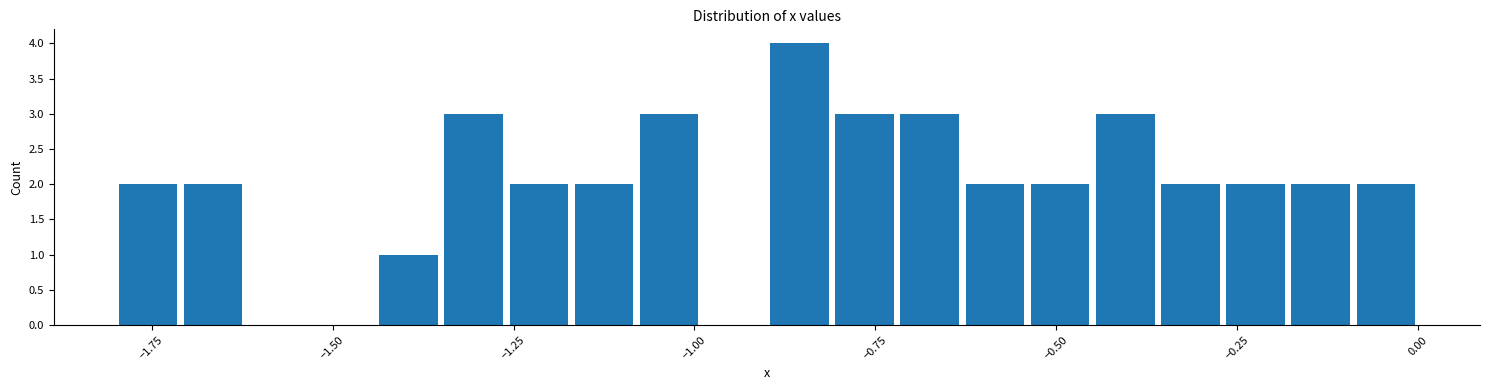

Around what value on the x-axis is the tallest bar? Give the approximate position of its centre, as read against the axis.

-0.85